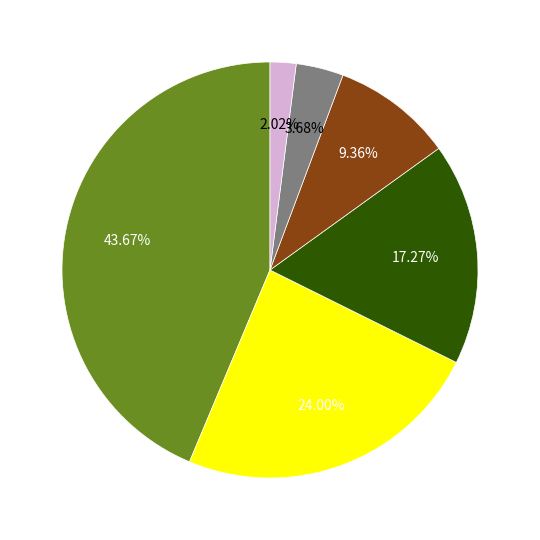

Is there a majority slice in this chart?

No